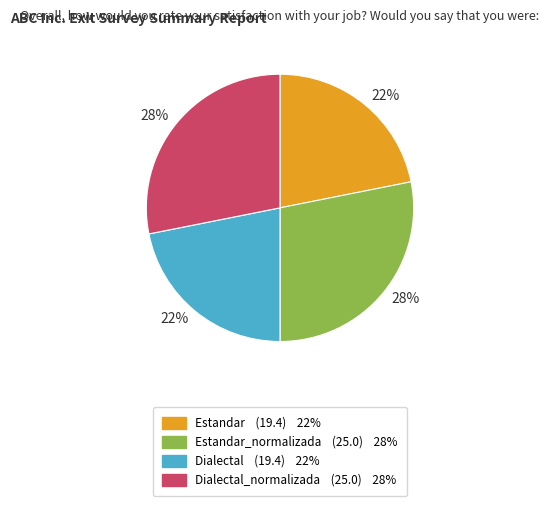

How many segments does this pie chart have?

4